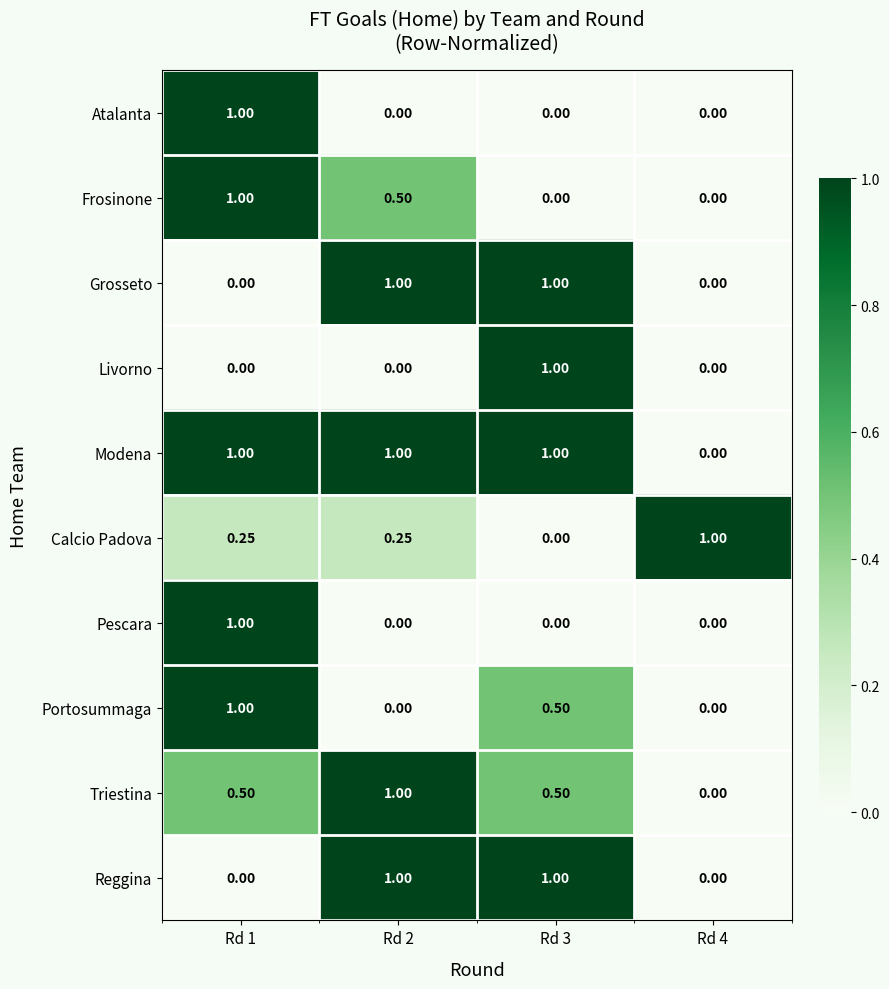

At which category is the sum across all series the highest?

Rd 1